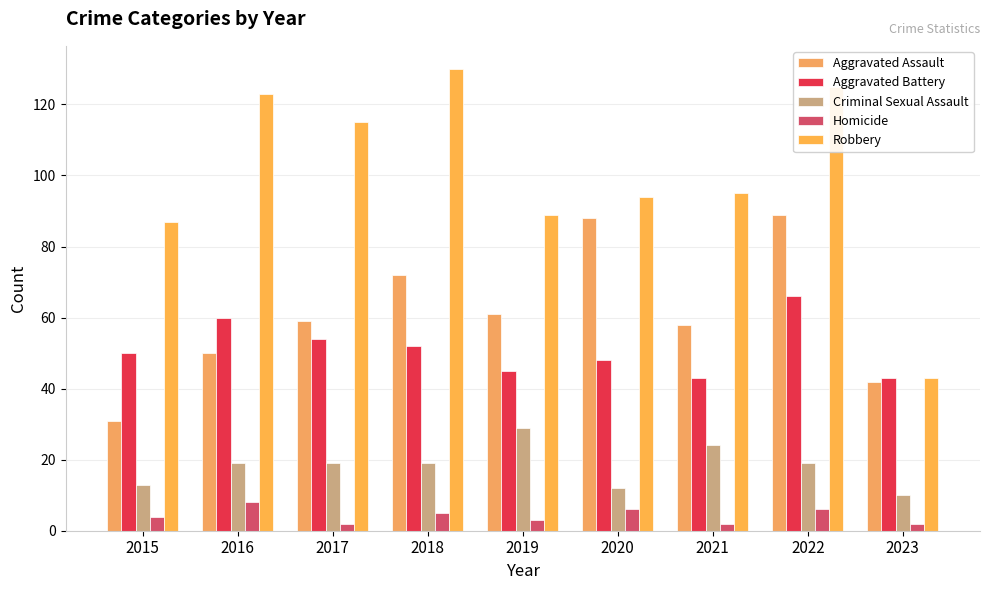

Which series has the widest spread of values?

Robbery